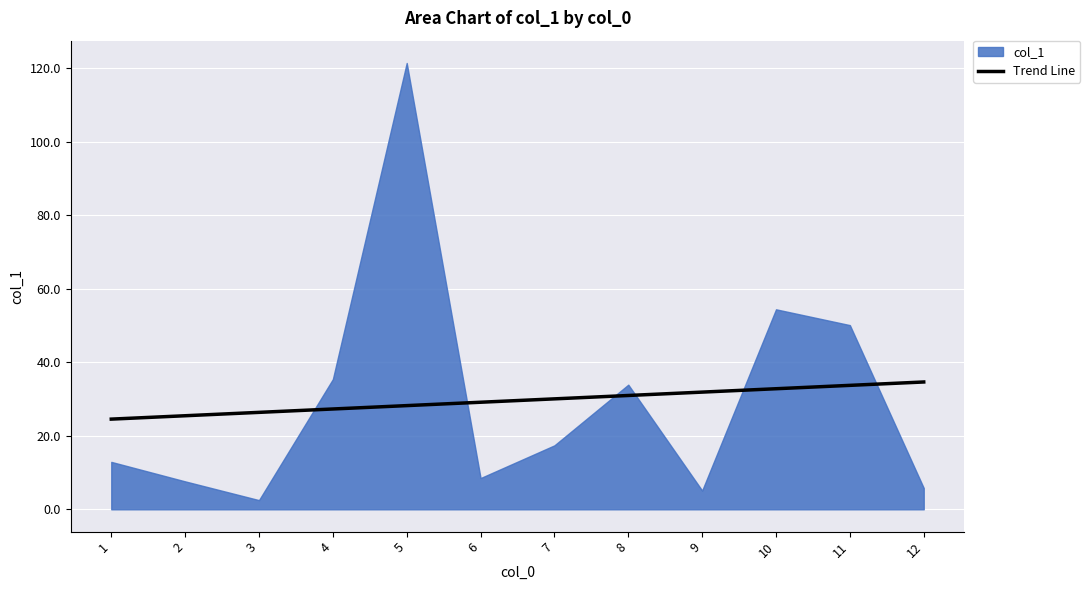

What is the difference between the maximum and minimum values in the Trend Line series?

10.1